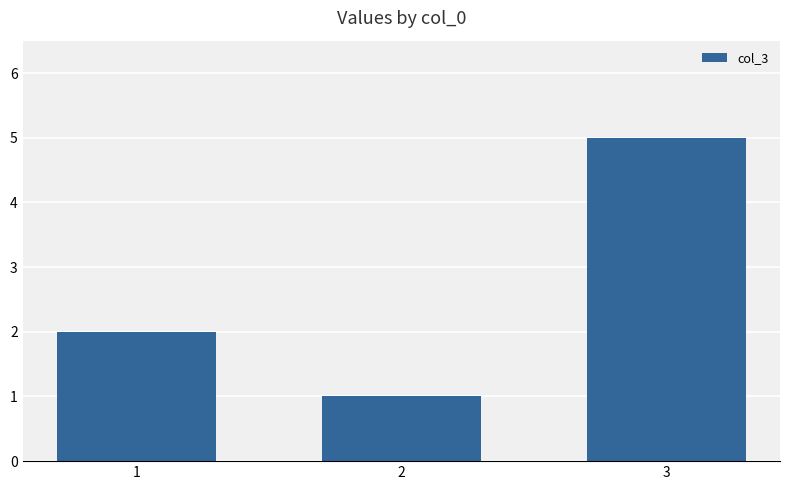

Rank the categories by value from lowest to highest.

2, 1, 3